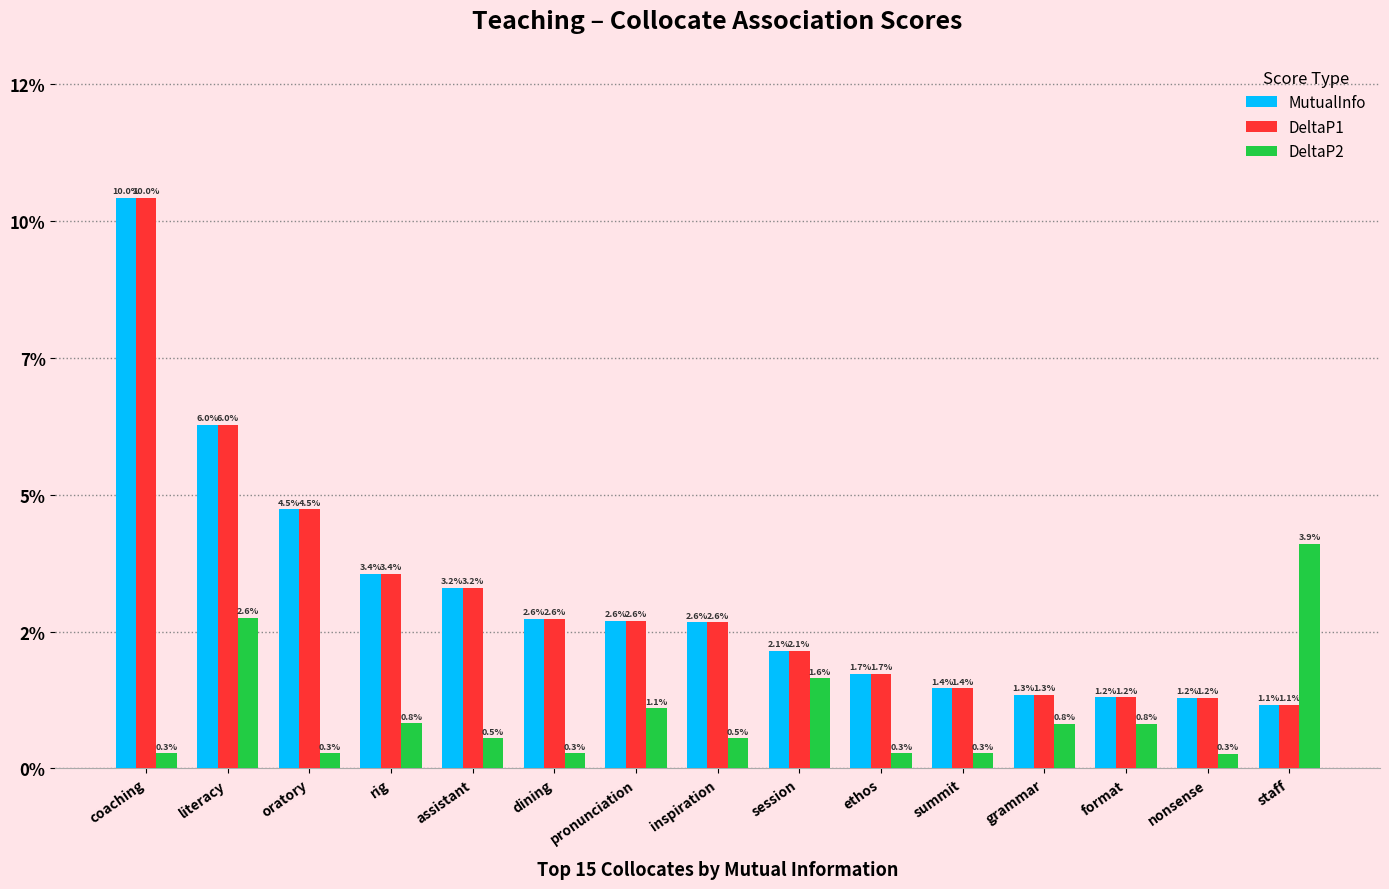

What is the maximum value for DeltaP1?

0.1